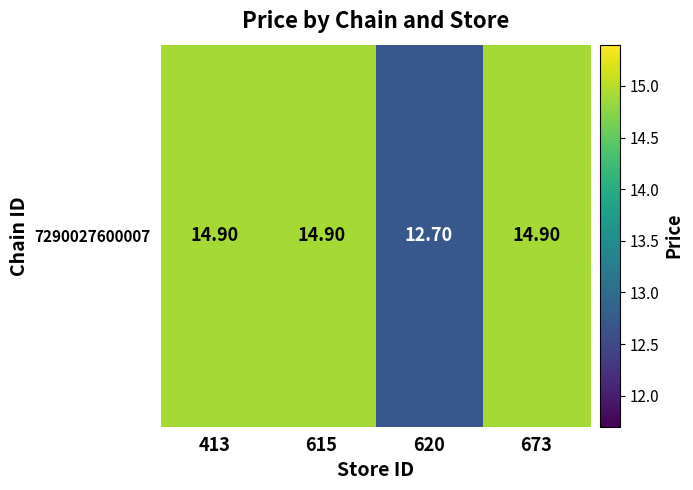

What value does the data have at 673?

14.9